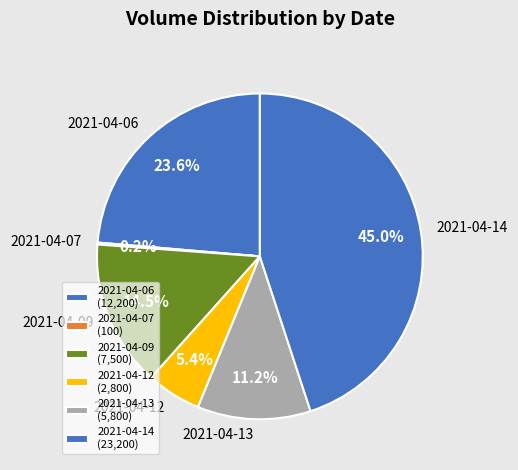

Is 2021-04-13 the majority of the pie?

No